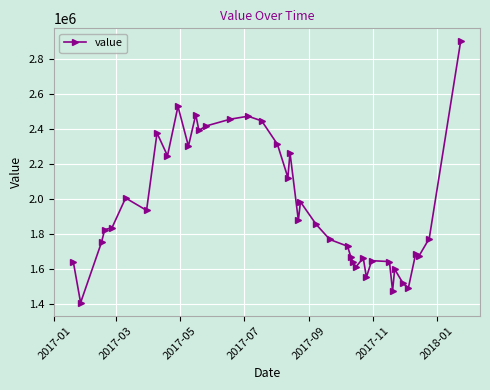

What is the greatest value displayed?

2901841.5